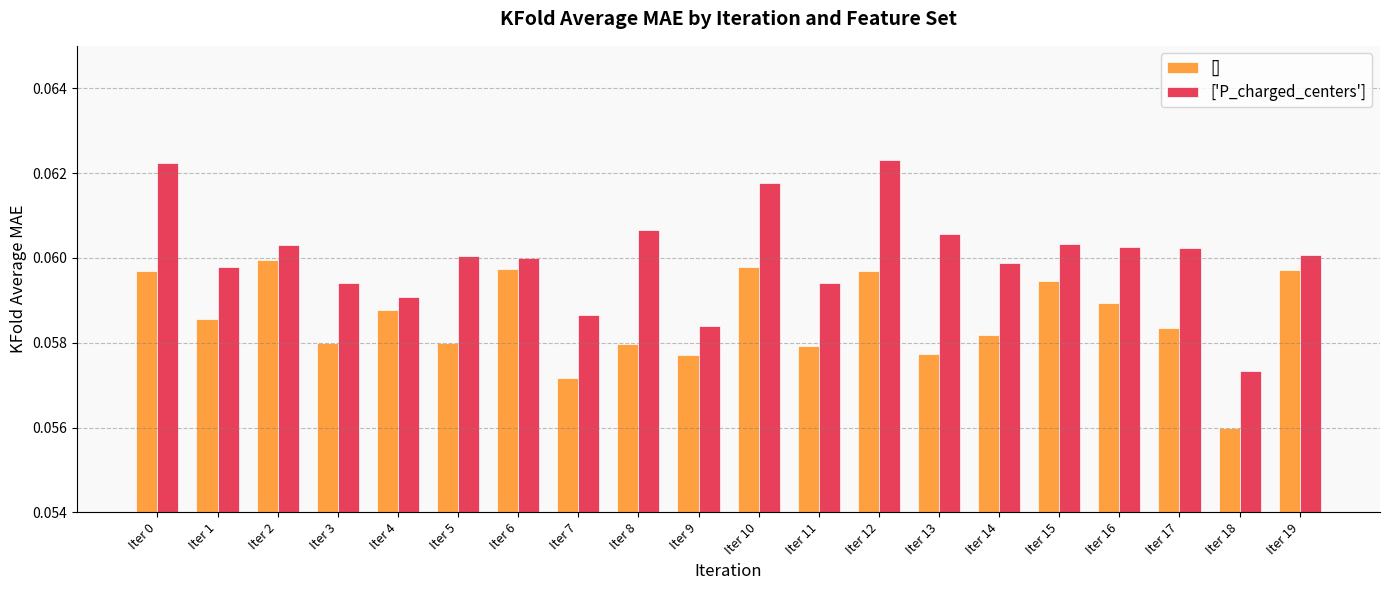

The ['P_charged_centers'] series shows 0.0 at Iter 5. True or false?

False